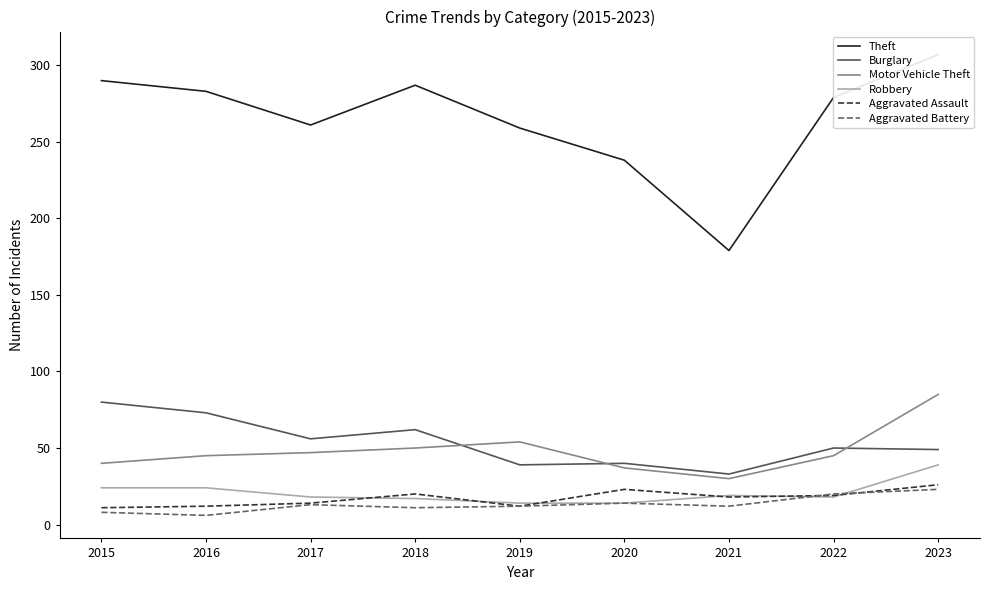

What is the value of the Aggravated Assault point at the 4th from the left?

20